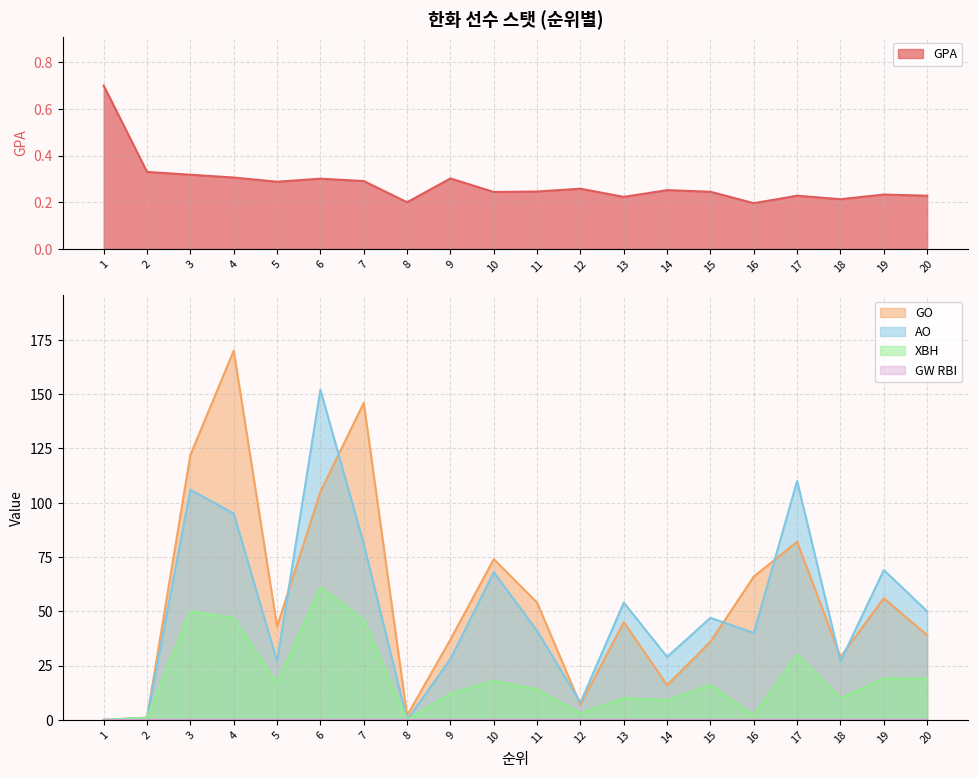

Where is the first local maximum for GPA?

6